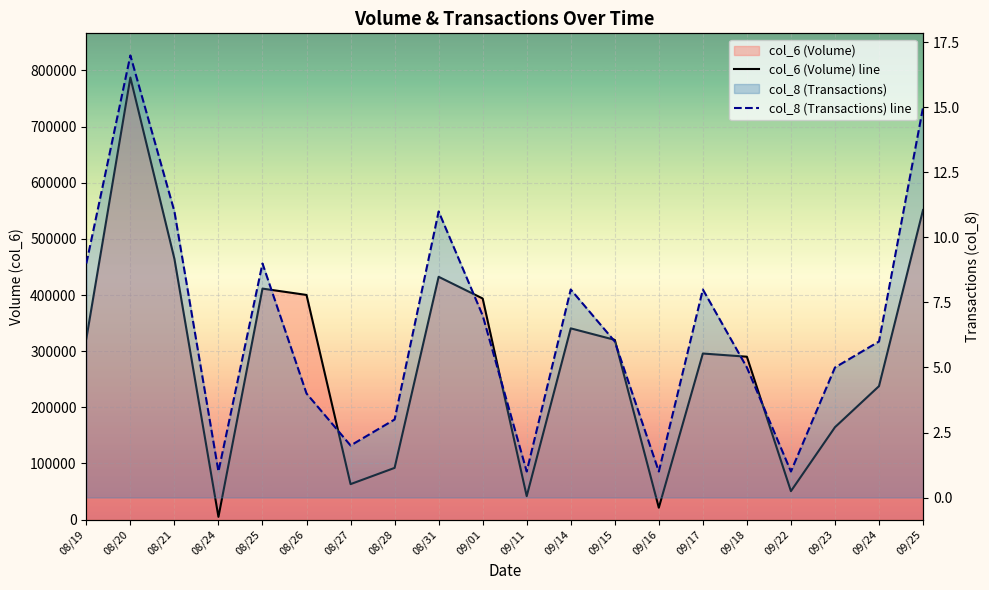

Which category has the lowest value across all series?

08/24